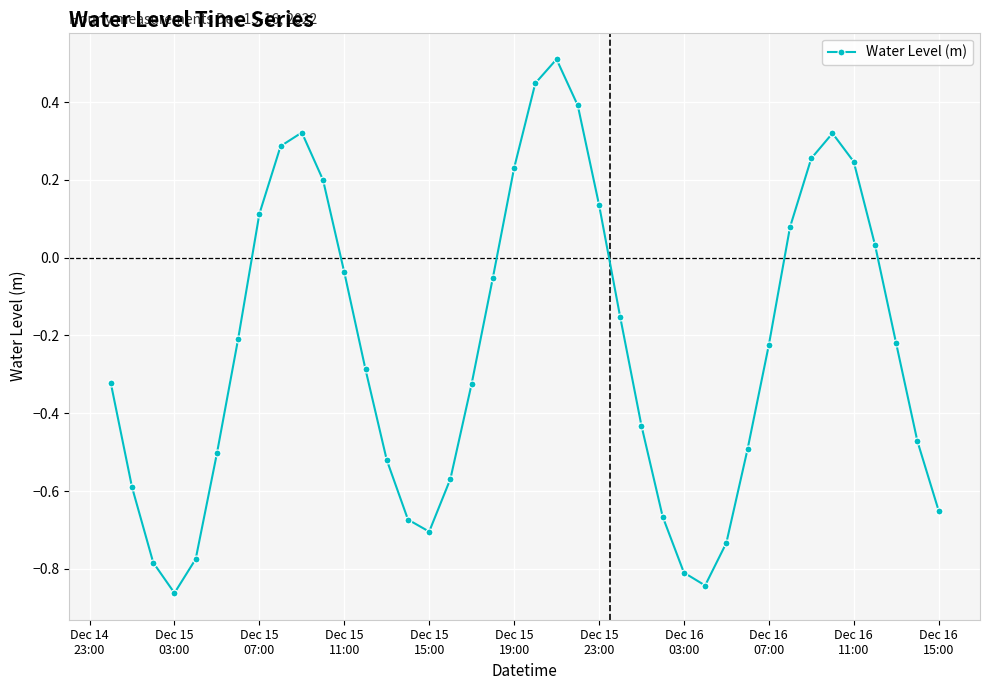

How many points are lower than both their immediate neighbors (excluding endpoints)?

3